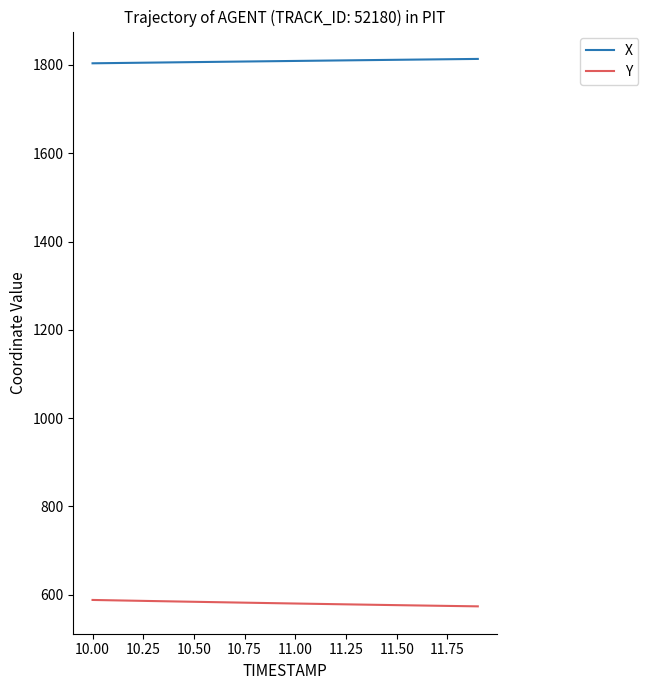

List the series in order of their peak value, lowest first.

Y, X